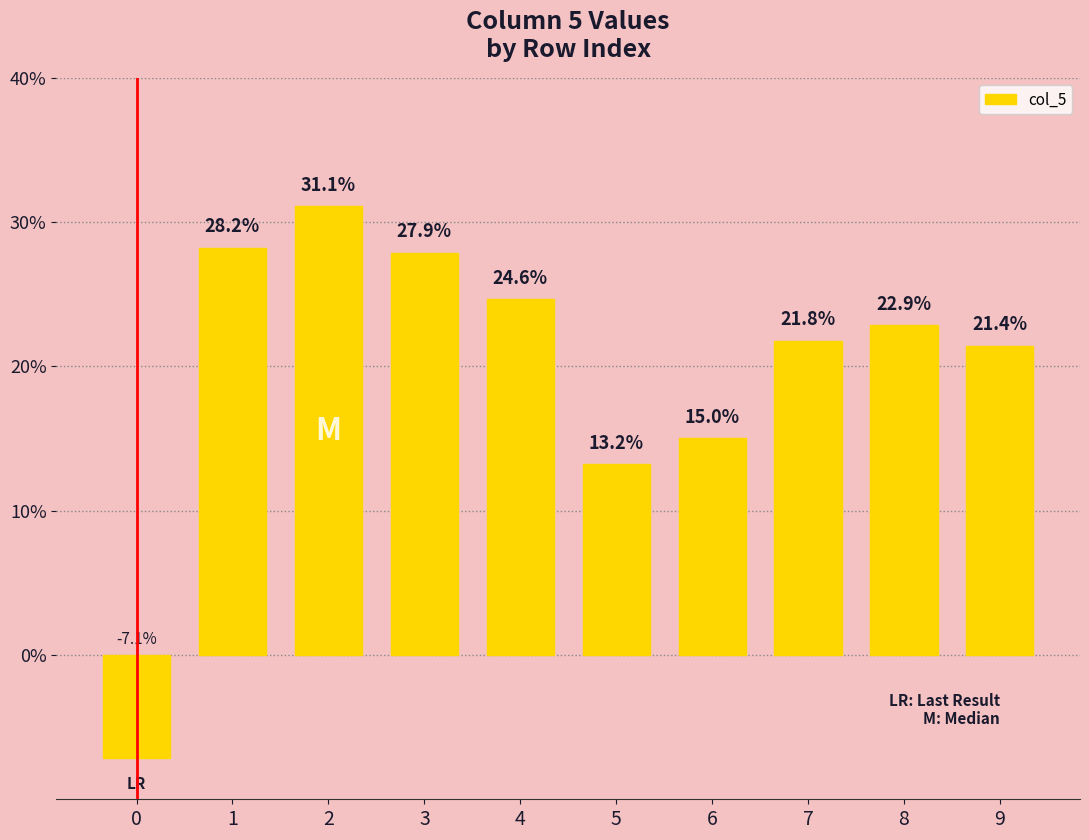

Are the bars horizontal?

No